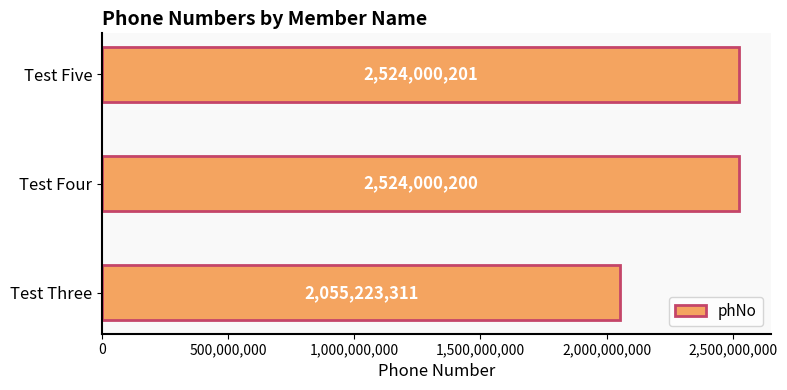

What is the difference between the values at Test Five and Test Three?

468776890